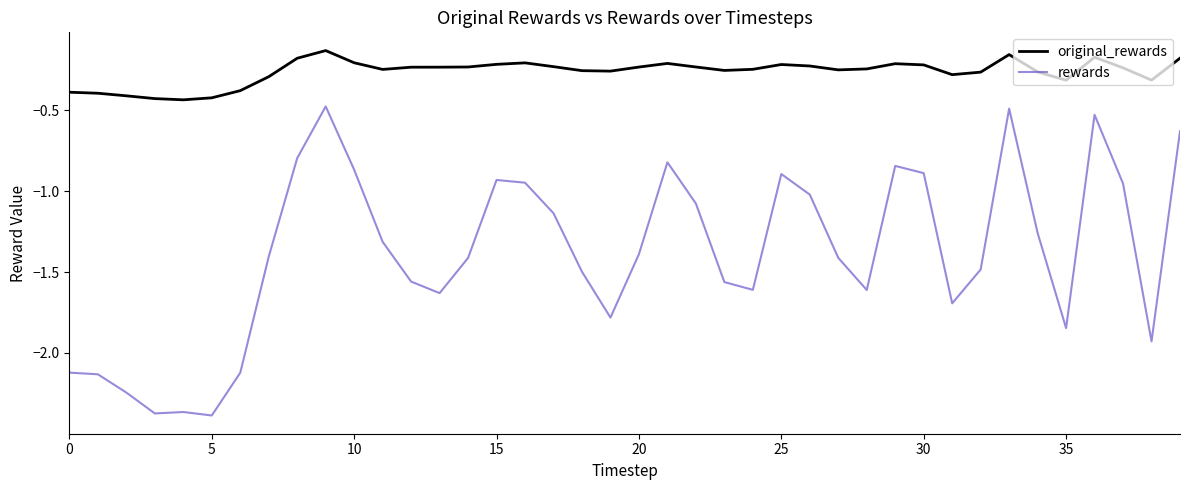

Which series has the largest range (max minus min)?

rewards